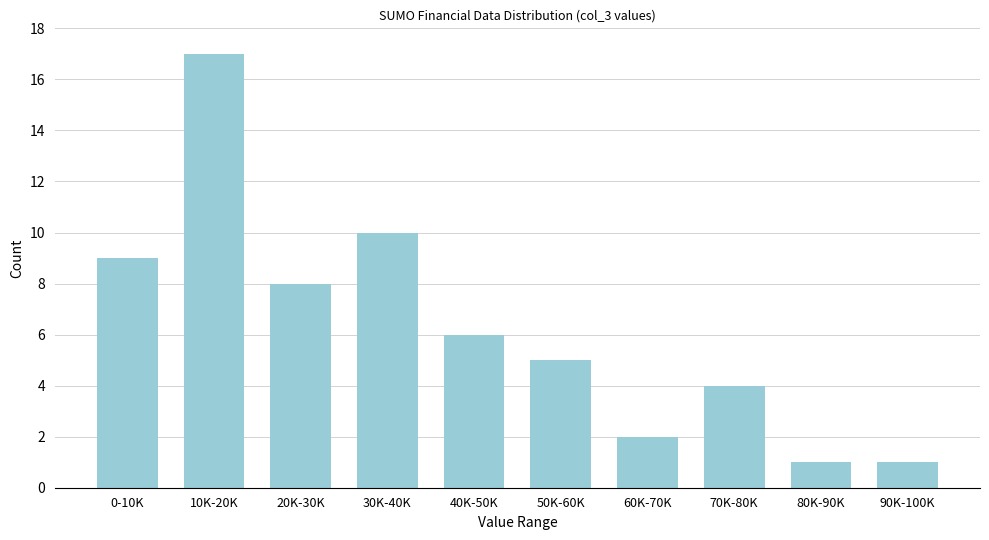

Reading left to right, extract all data points from this chart.

0-10K=9	10K-20K=17	20K-30K=8	30K-40K=10	40K-50K=6	50K-60K=5	60K-70K=2	70K-80K=4	80K-90K=1	90K-100K=1